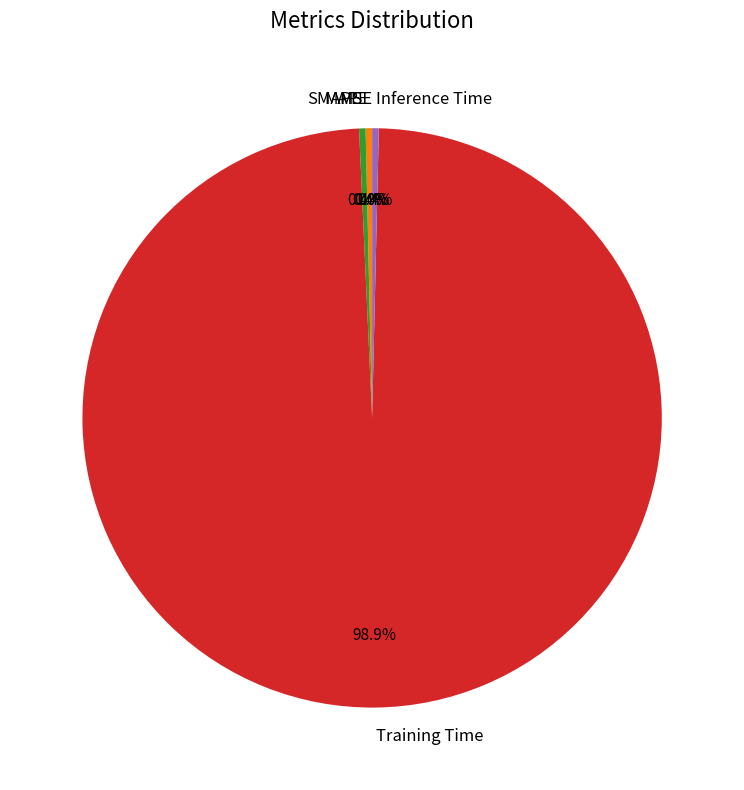

Is it true that Training Time is 85% of the pie?

False